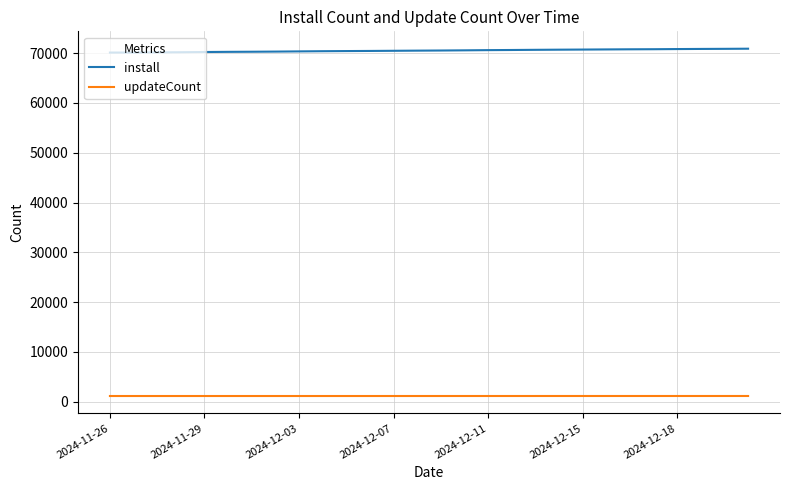

What is the average value of the updateCount series?

1140